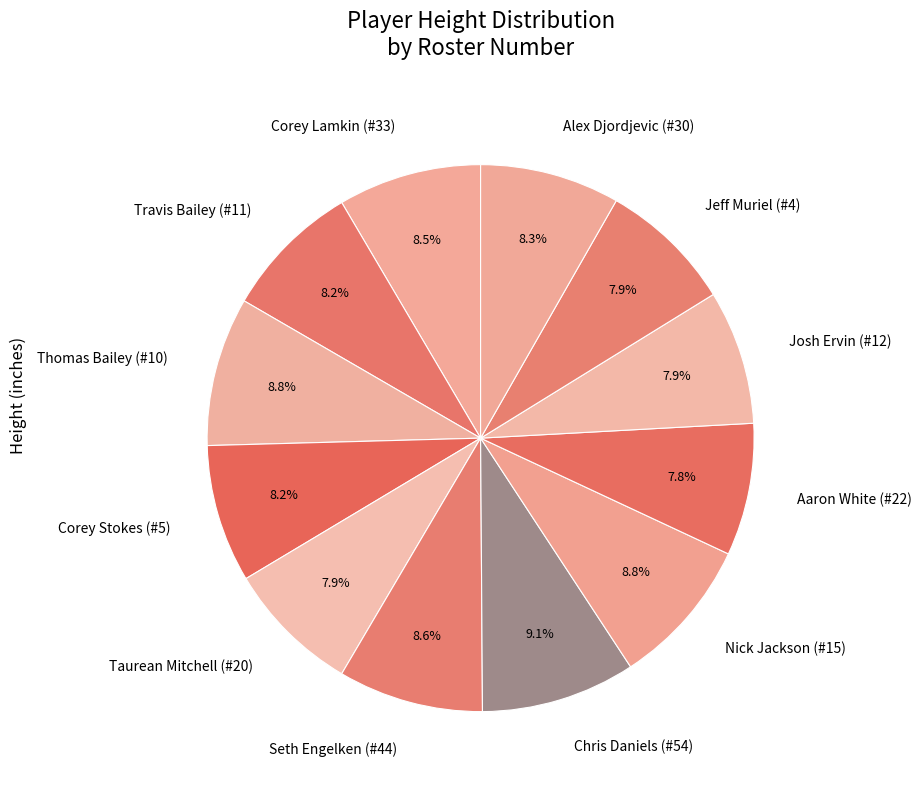

What portion of the pie excludes Alex Djordjevic (#30)?

91.7%